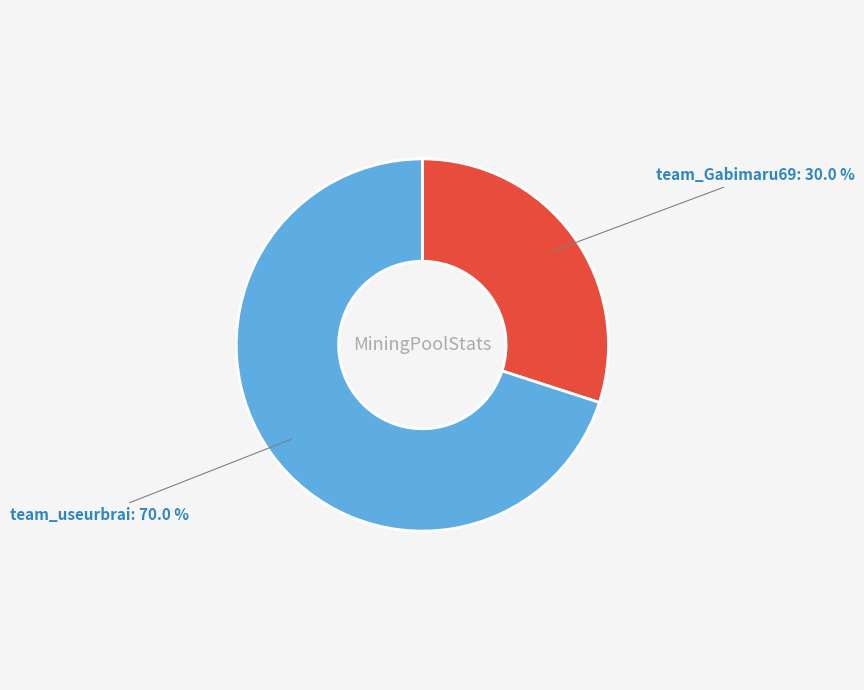

To the nearest percent, what portion does team_useurbrai represent?

70%